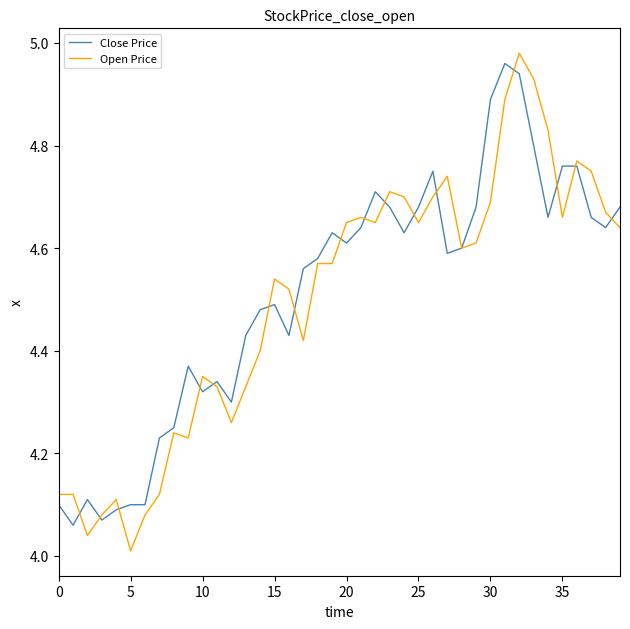

How many lines are shown in the chart?

2